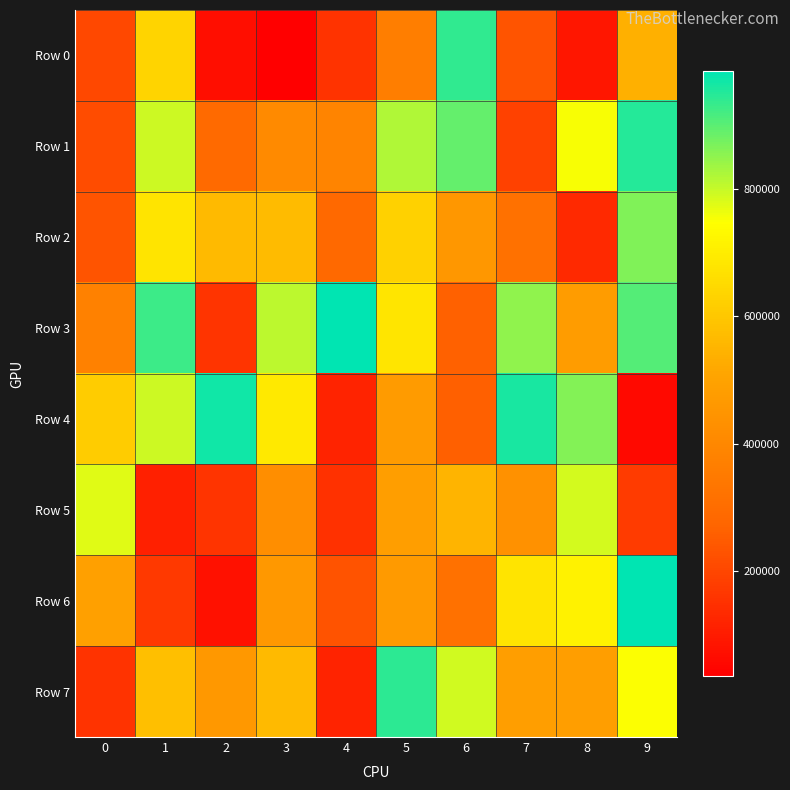

Which series has the largest total across all categories?

Row 3